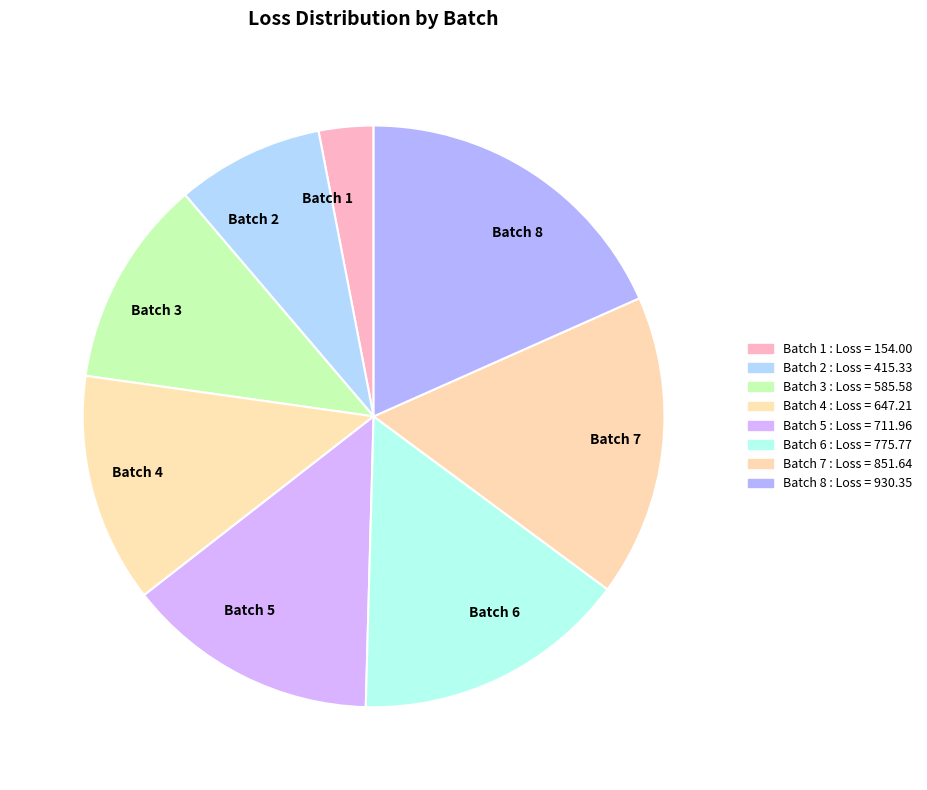

How many slices are in this pie chart?

8